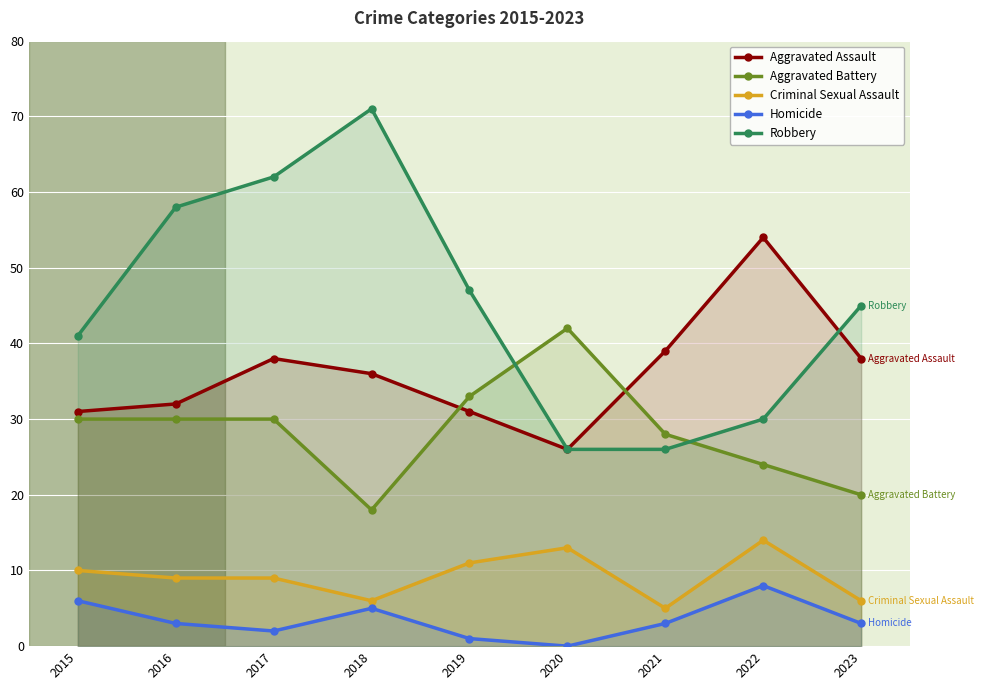

How many interior local peaks does the Criminal Sexual Assault series have?

2